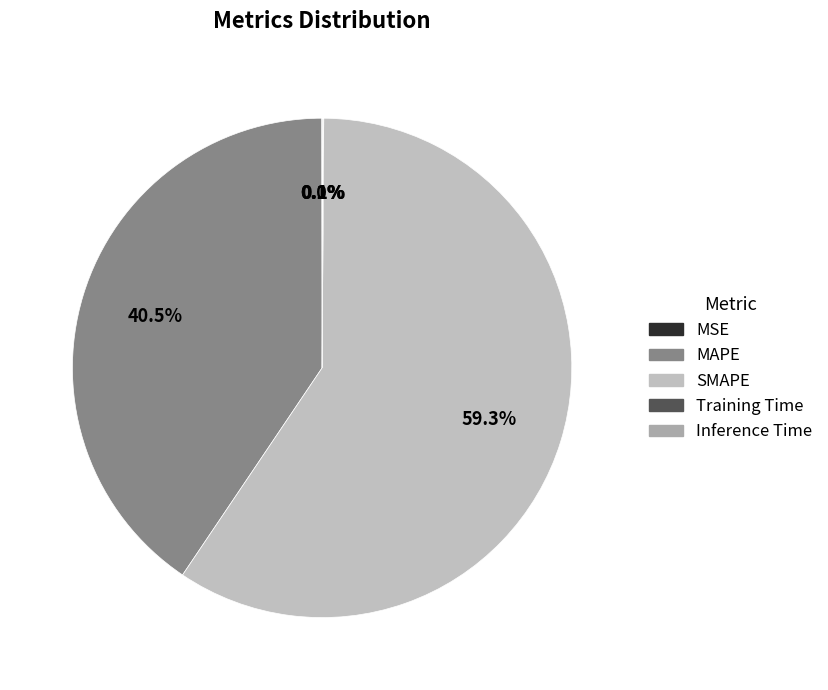

Is Inference Time the majority of the pie?

No